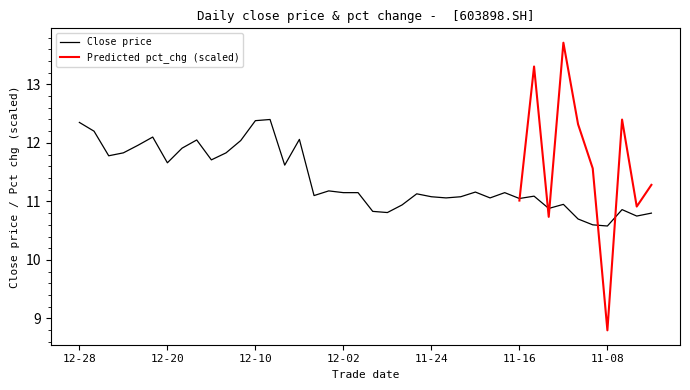

Is this an area chart (filled region under the line)?

No